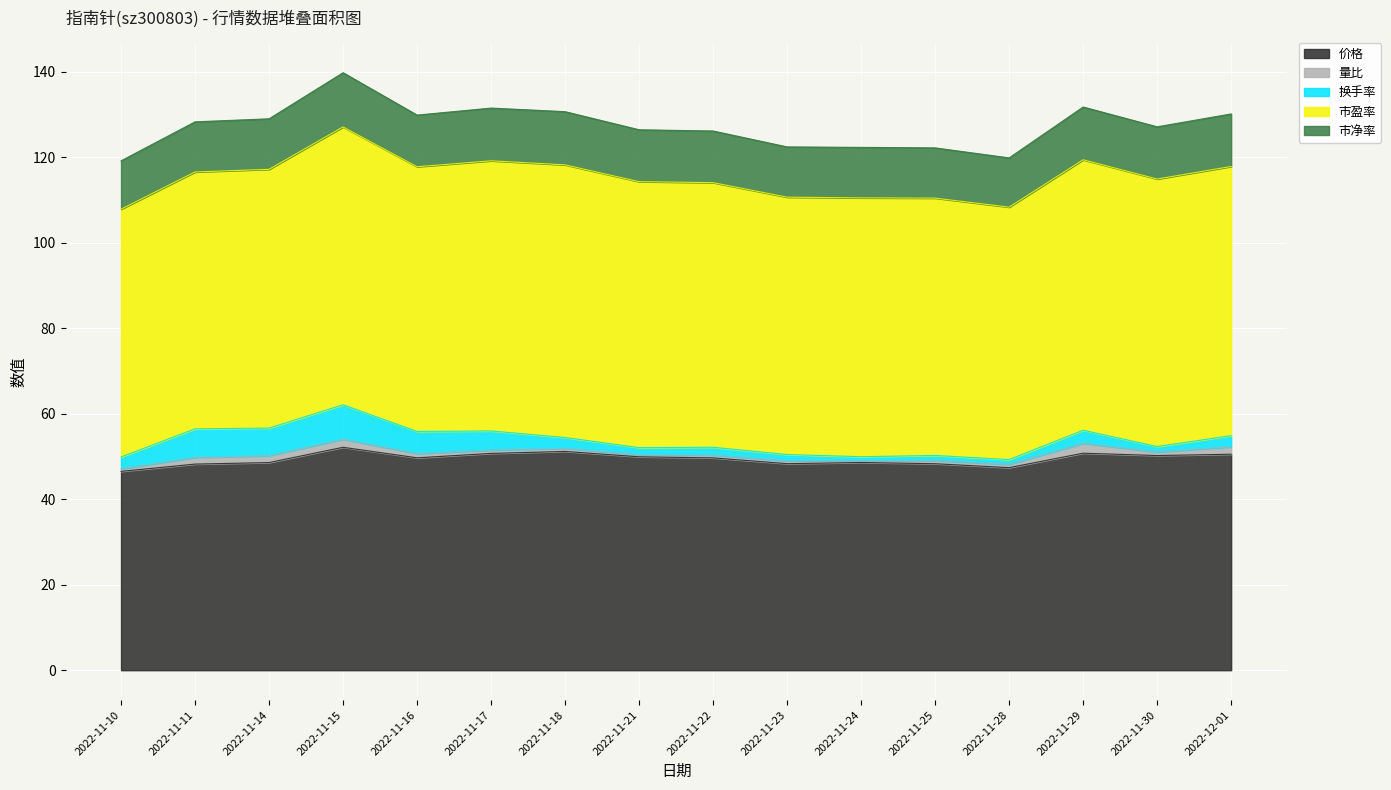

What is the difference between the maximum and second lowest values in the 市盈率 series?

5.9